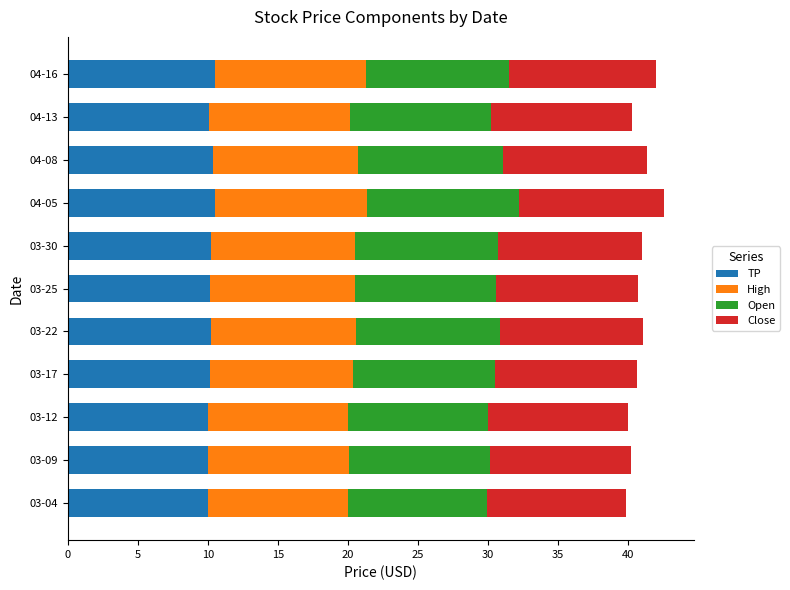

What is the total value across all series at 04-05?

42.6